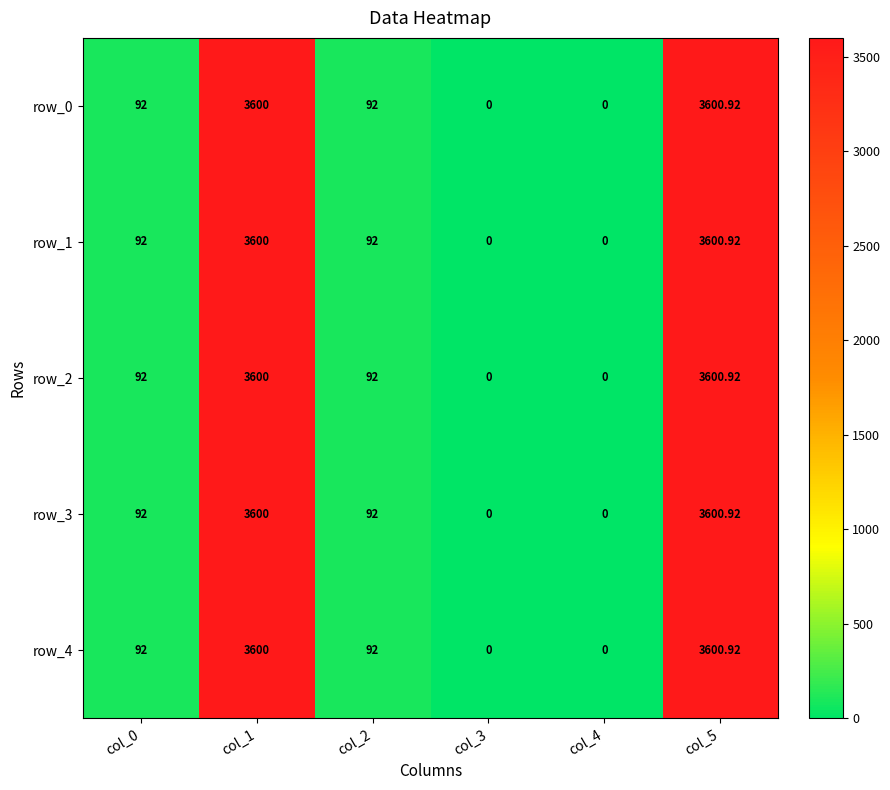

What is the approximate value of row_1 at col_0?

92.0